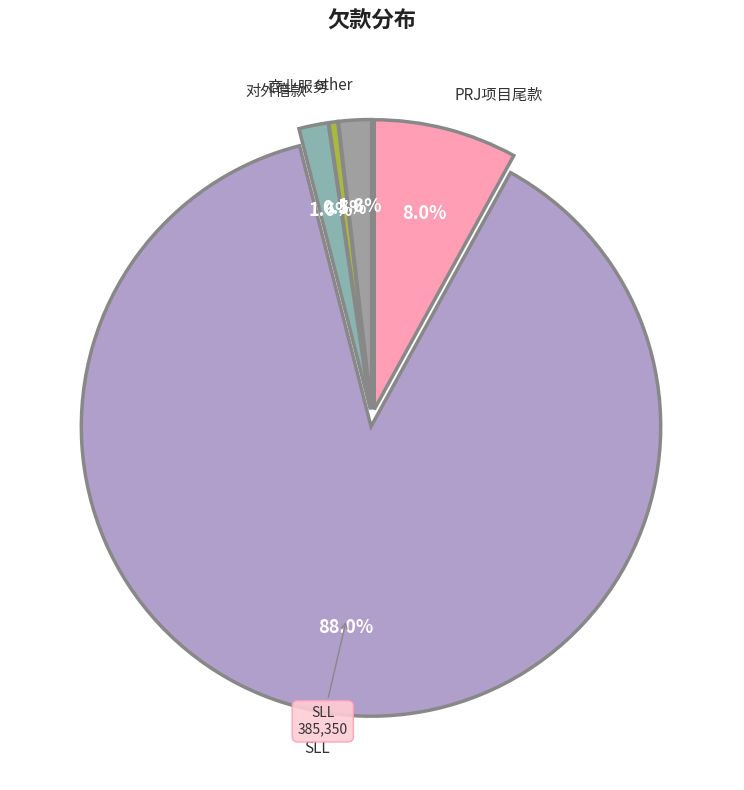

Is it true that 商业服务 is 1% of the pie?

True